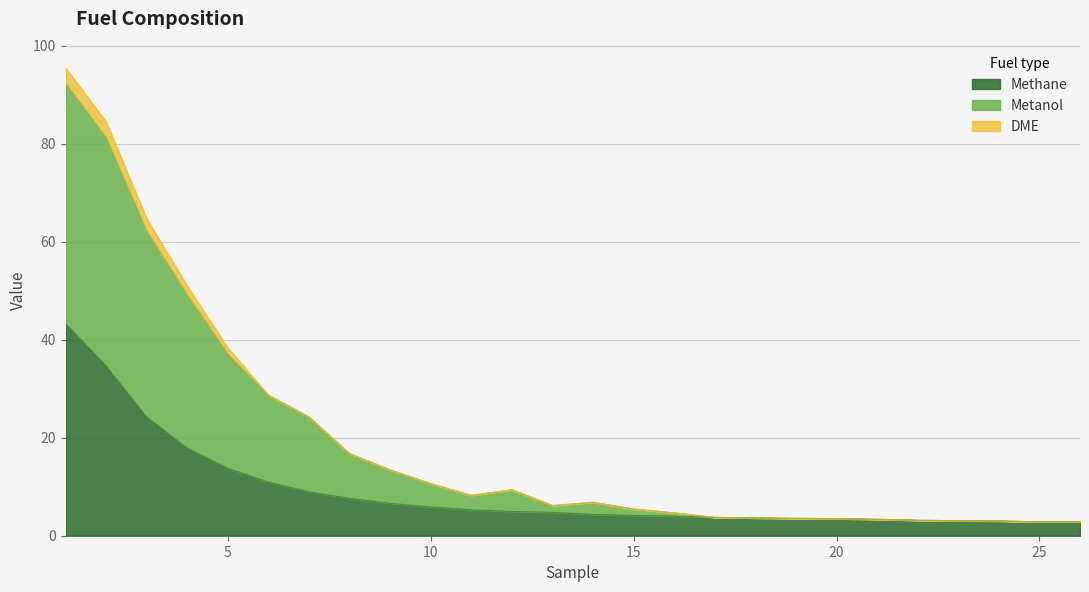

What is the maximum value for Methane?

43.3